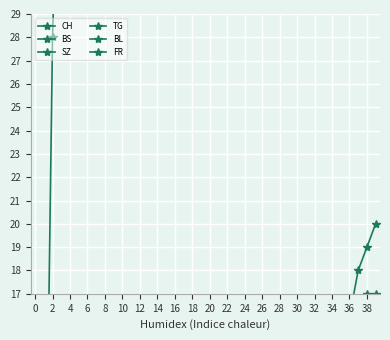

True or false: FR has a value of 1 at 22.

False